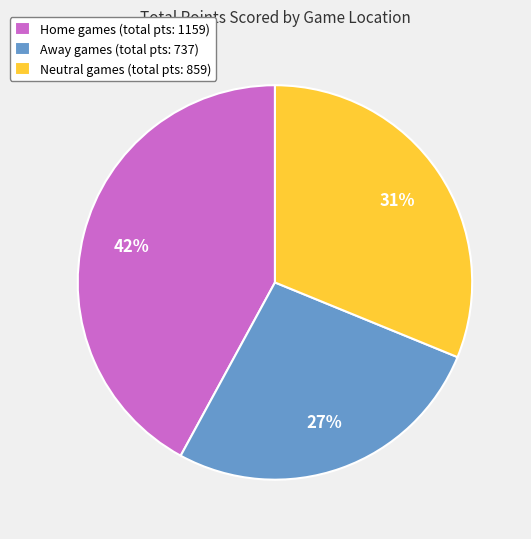

How many slices are in this pie chart?

3